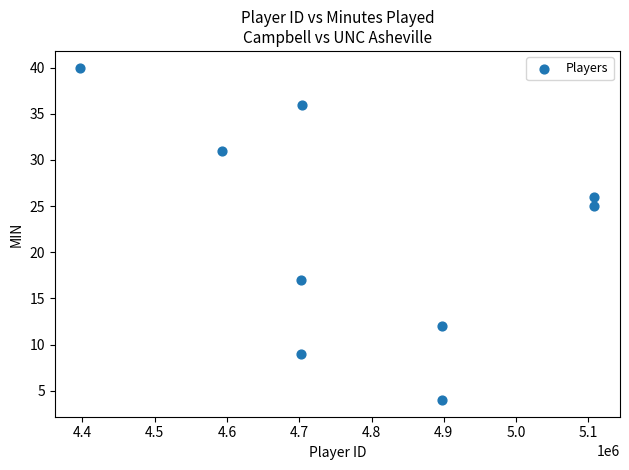

What Y value in the scatter plot is closest to 22?

25